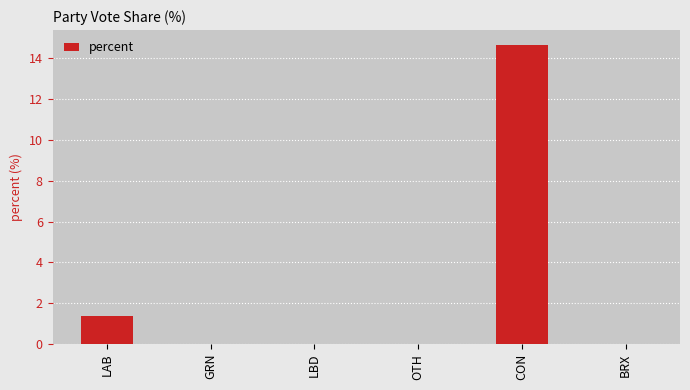

What is the sum of all values?

16.1